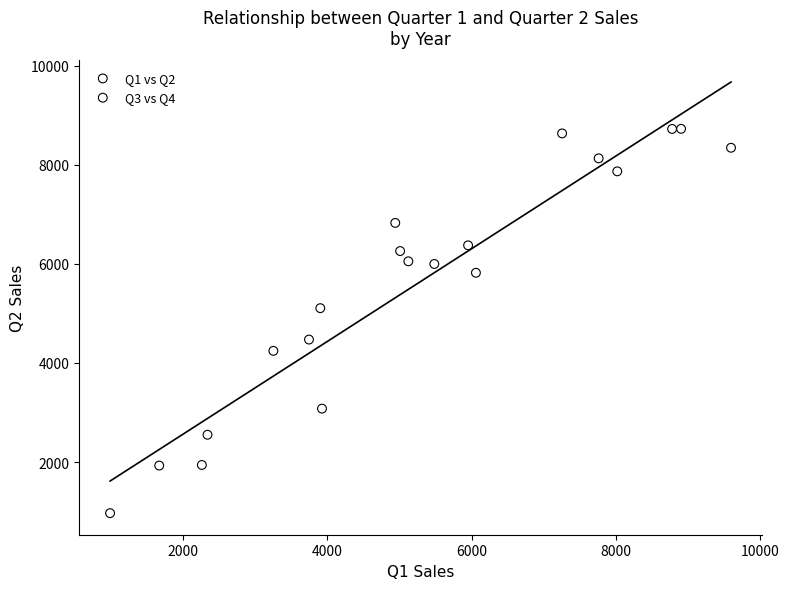

Which series reaches the minimum Y coordinate?

Q1 vs Q2